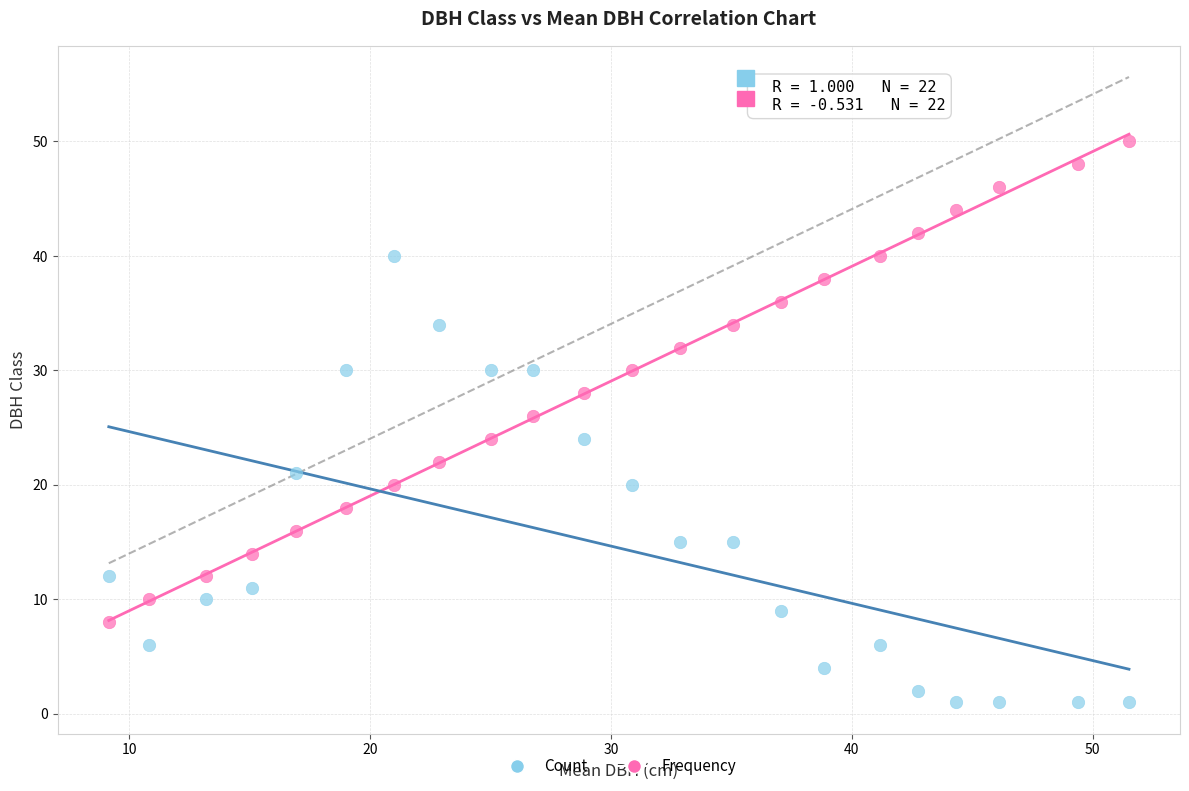

Which series has the widest spread of Y values?

Frequency